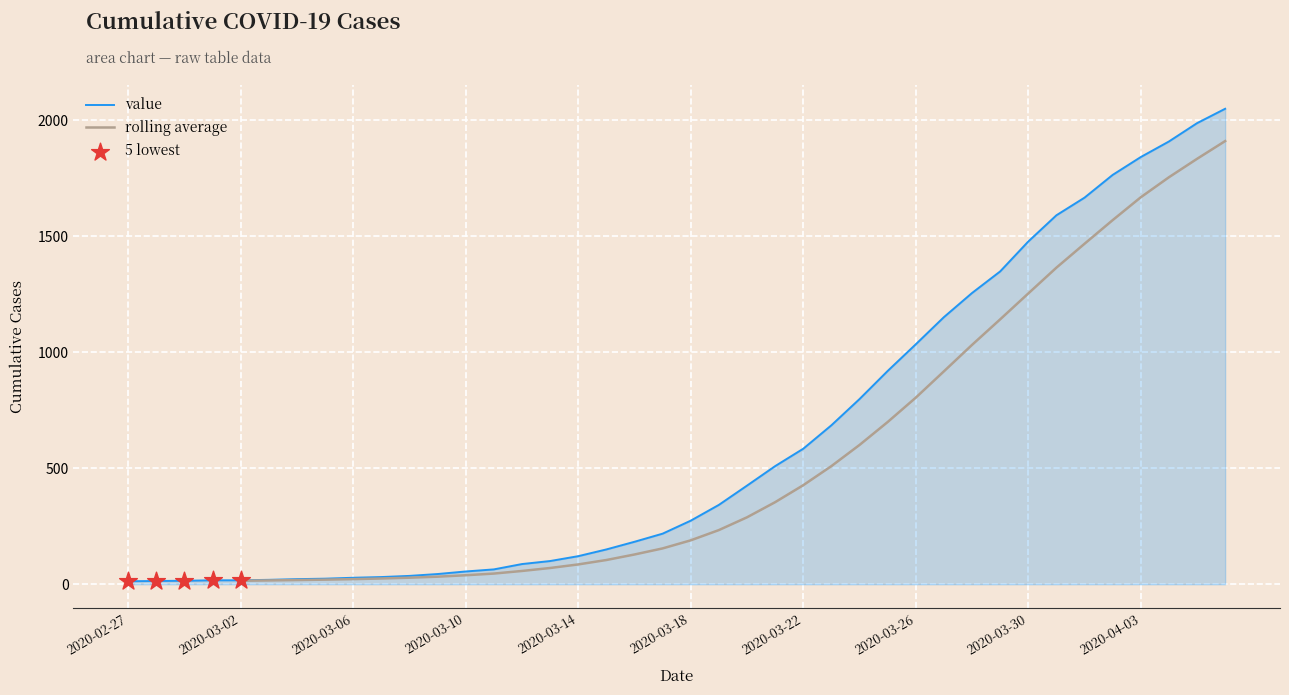

Which has a higher value, 2020-04-01 or 2020-03-22?

2020-04-01